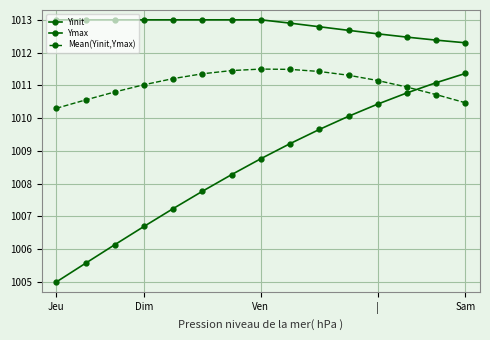

True or false: Mean(Yinit,Ymax) has more than 1 points higher than both neighbors.

False